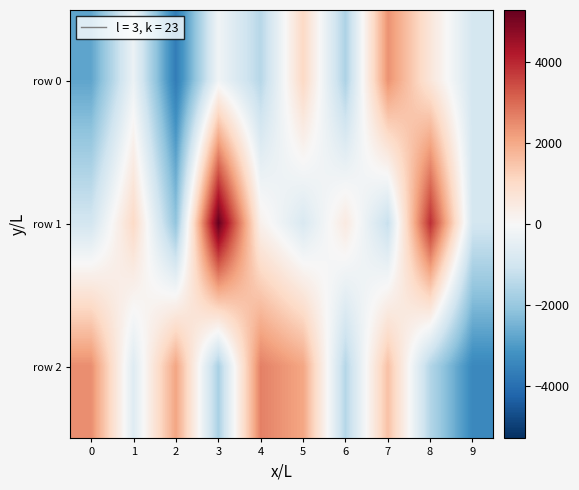

Reading left to right, transcribe all the data shown in this chart.

row 0: 0=-2778.0	1=-314.0	2=-3690.0	3=-203.0	4=-1493.0	5=1078.0	6=-1653.0	7=2394.0	8=638.0	9=-935.0
row 1: 0=-961.0	1=1023.0	2=-2102.0	3=5296.0	4=247.0	5=-798.0	6=481.0	7=-1213.0	8=3897.0	9=-951.0
row 2: 0=2459.0	1=-658.0	2=2088.0	3=-1693.0	4=2667.0	5=2068.0	6=-1509.0	7=1566.0	8=-1540.0	9=-3410.0